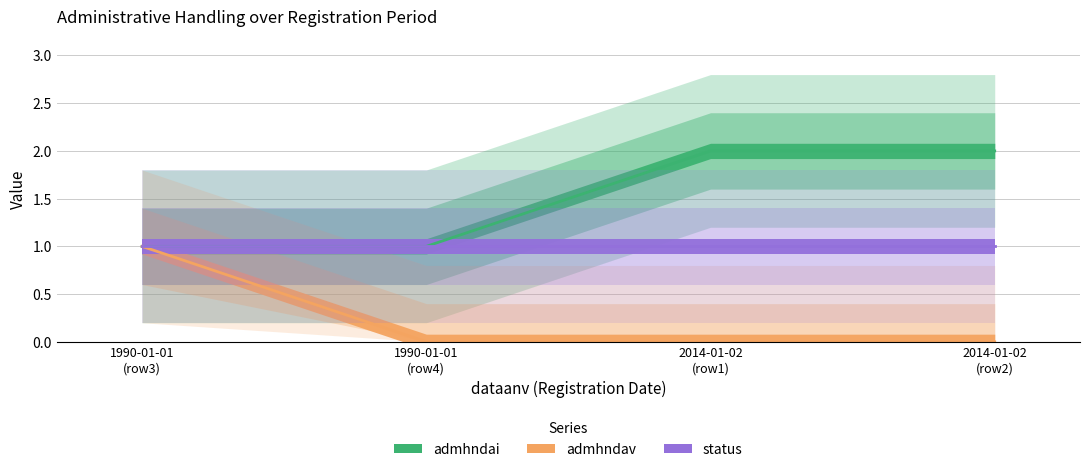

What value does the admhndai series have at 2014-01-02?

2